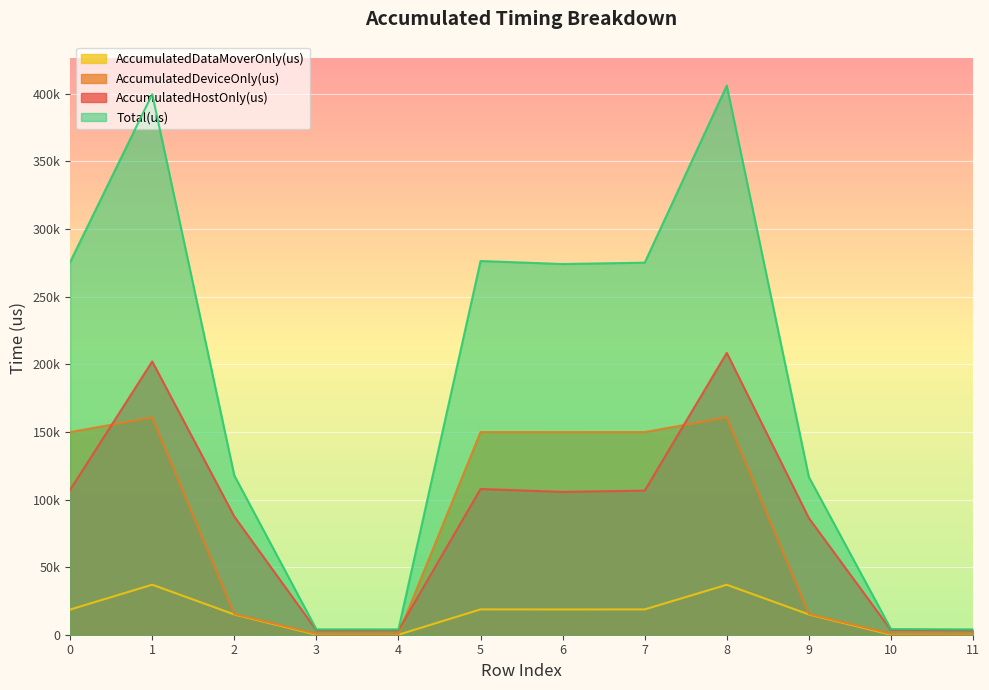

What is the value of the AccumulatedDeviceOnly(us) point at the 7th from the left?

149849.8